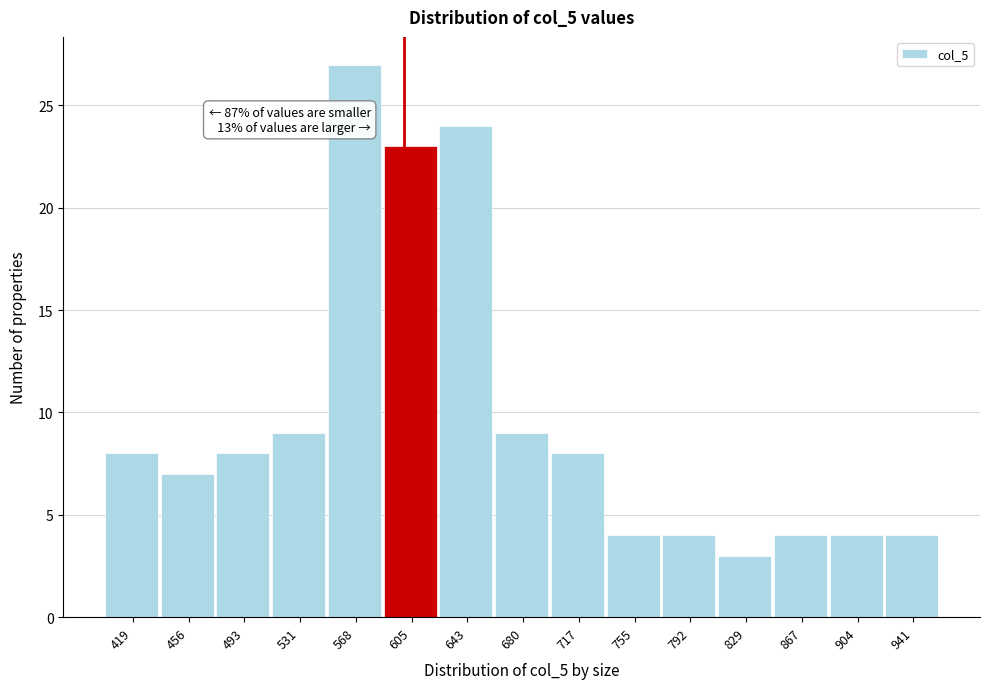

Which range on the x-axis has the tallest bar?

550 to 585